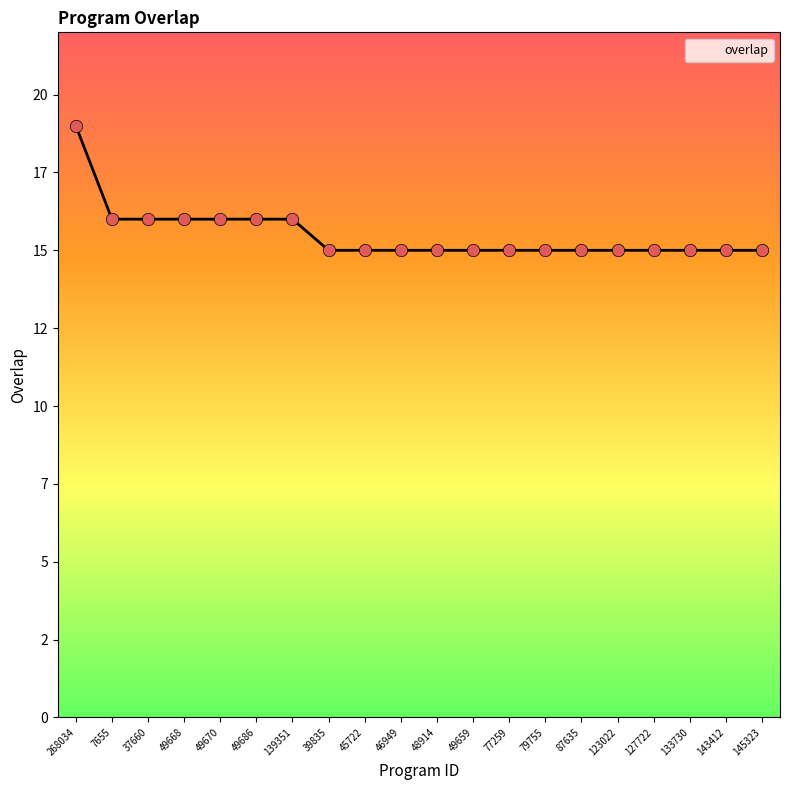

What is the change in value from 268034 to 79755?

-4